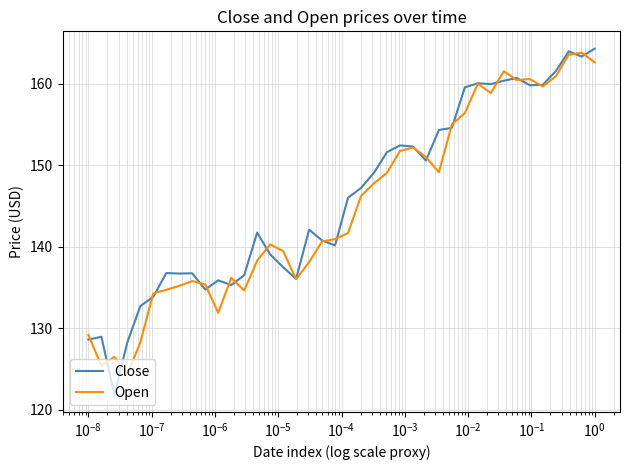

What is the highest value of the Open series?

163.8